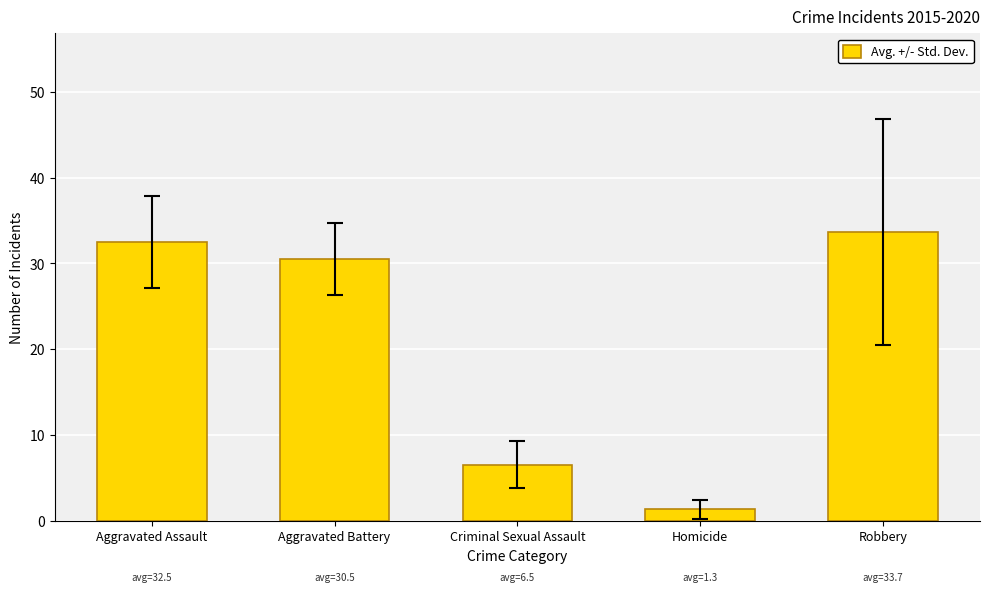

What is the average value?

20.9